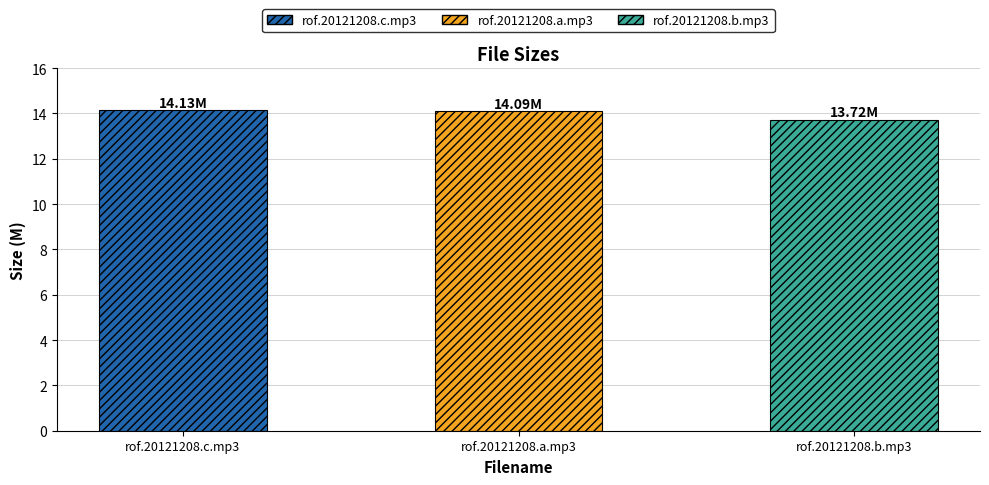

What is the sum of all values?

41.9